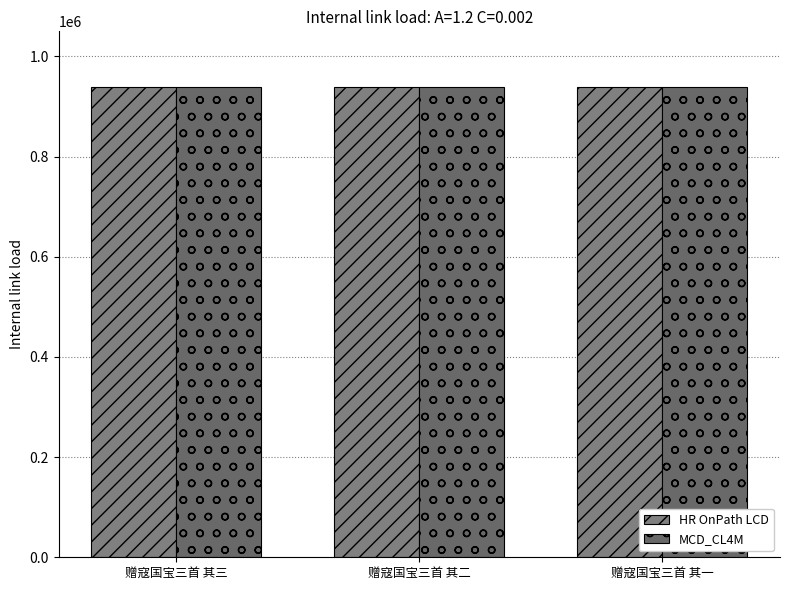

Is it true that HR OnPath LCD equals 1585119 at 赠寇国宝三首 其二?

False